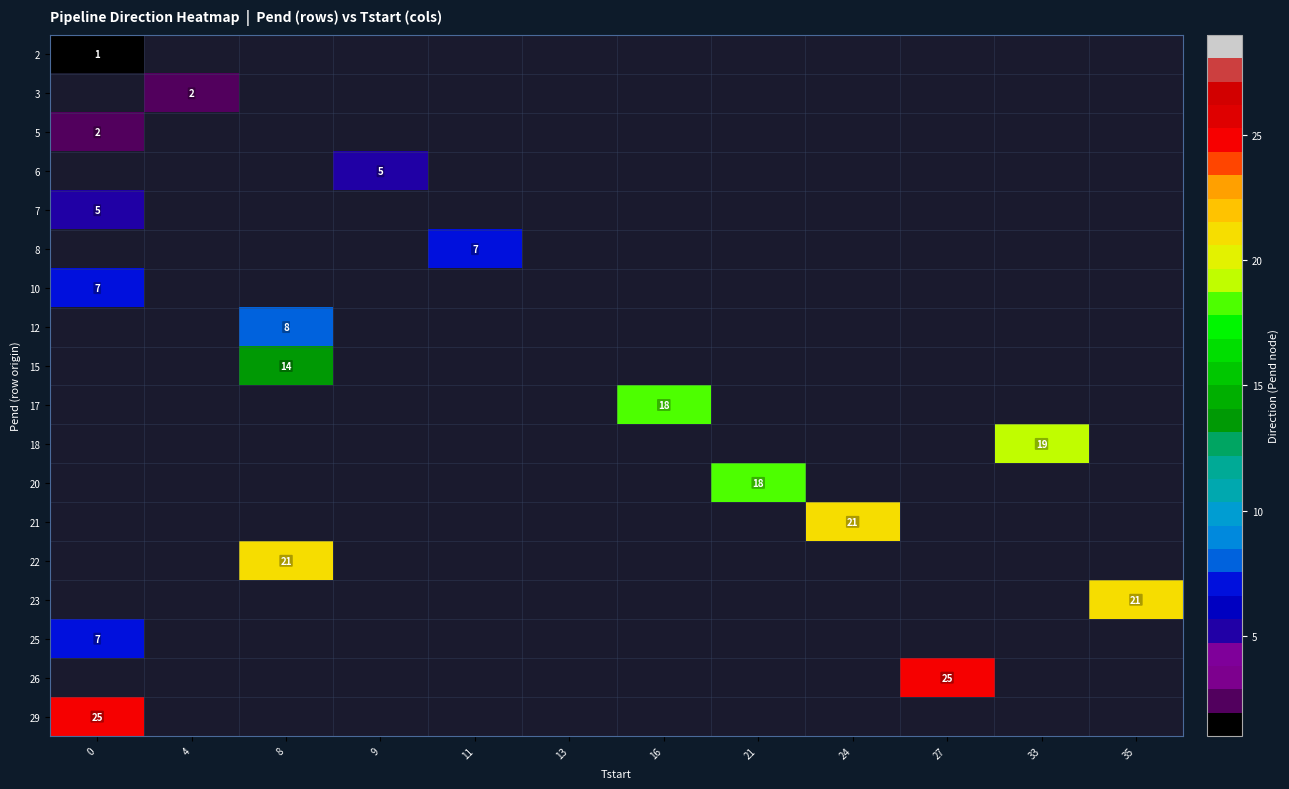

True or false: 7 has a value of 5 at 0.

True